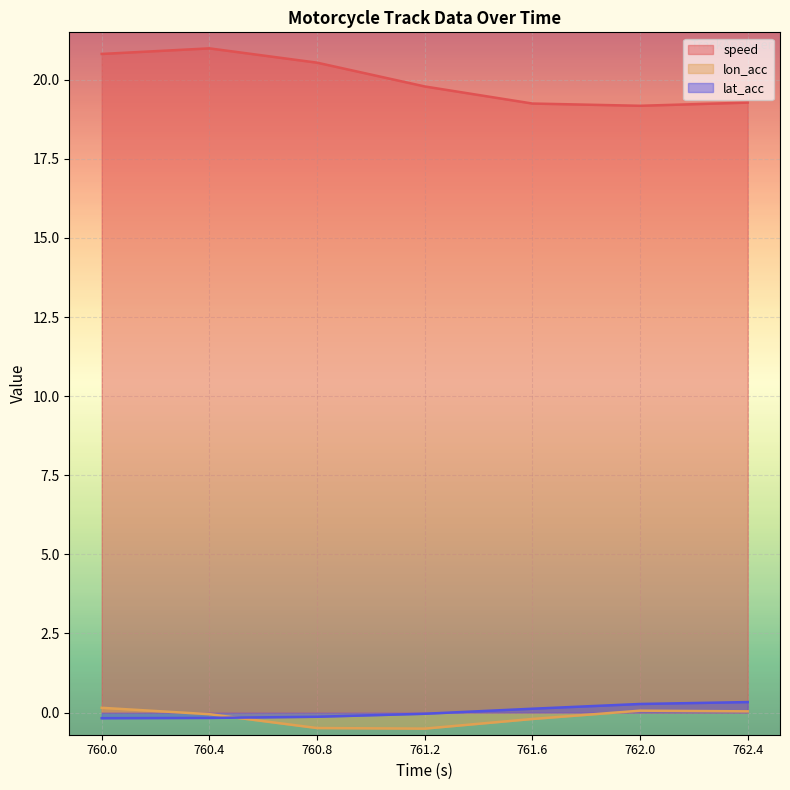

Which category has the highest value in the speed series?

760.4